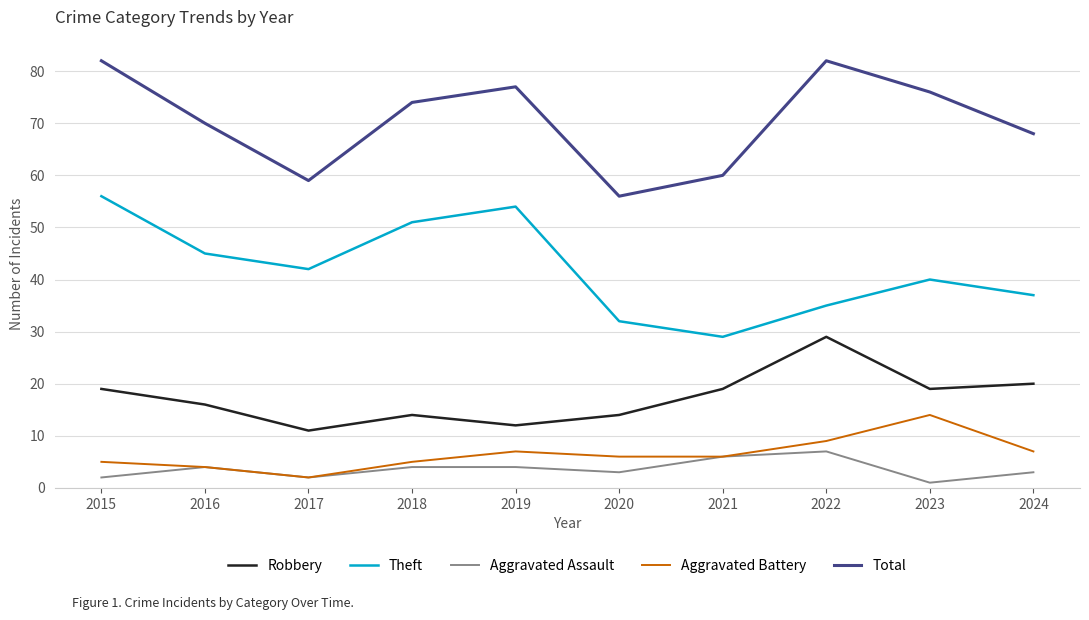

How many categories are shown in the chart?

10